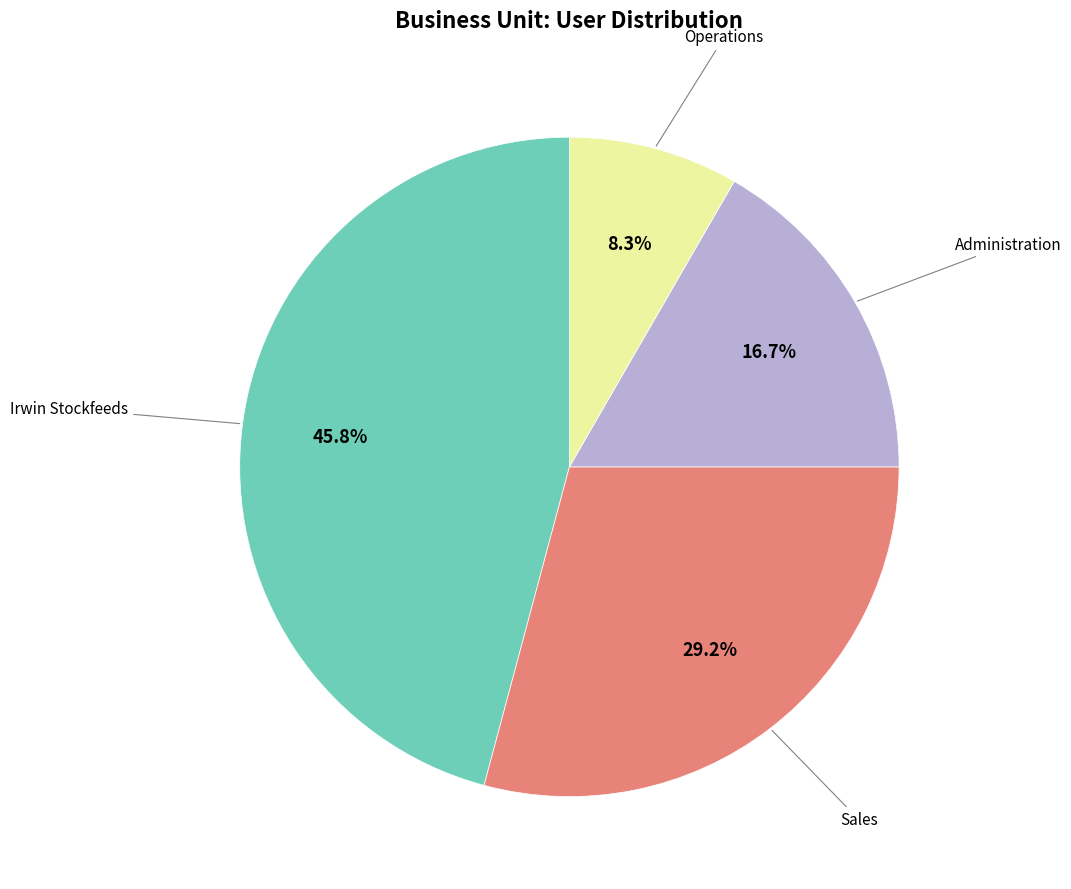

Does any single category account for the majority?

No